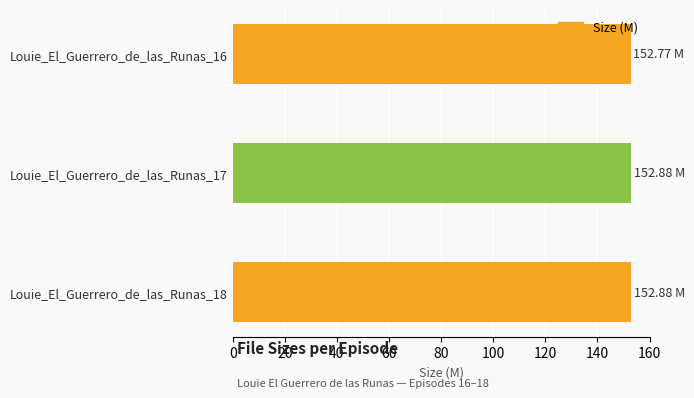

What is the sum of all values?

458.5